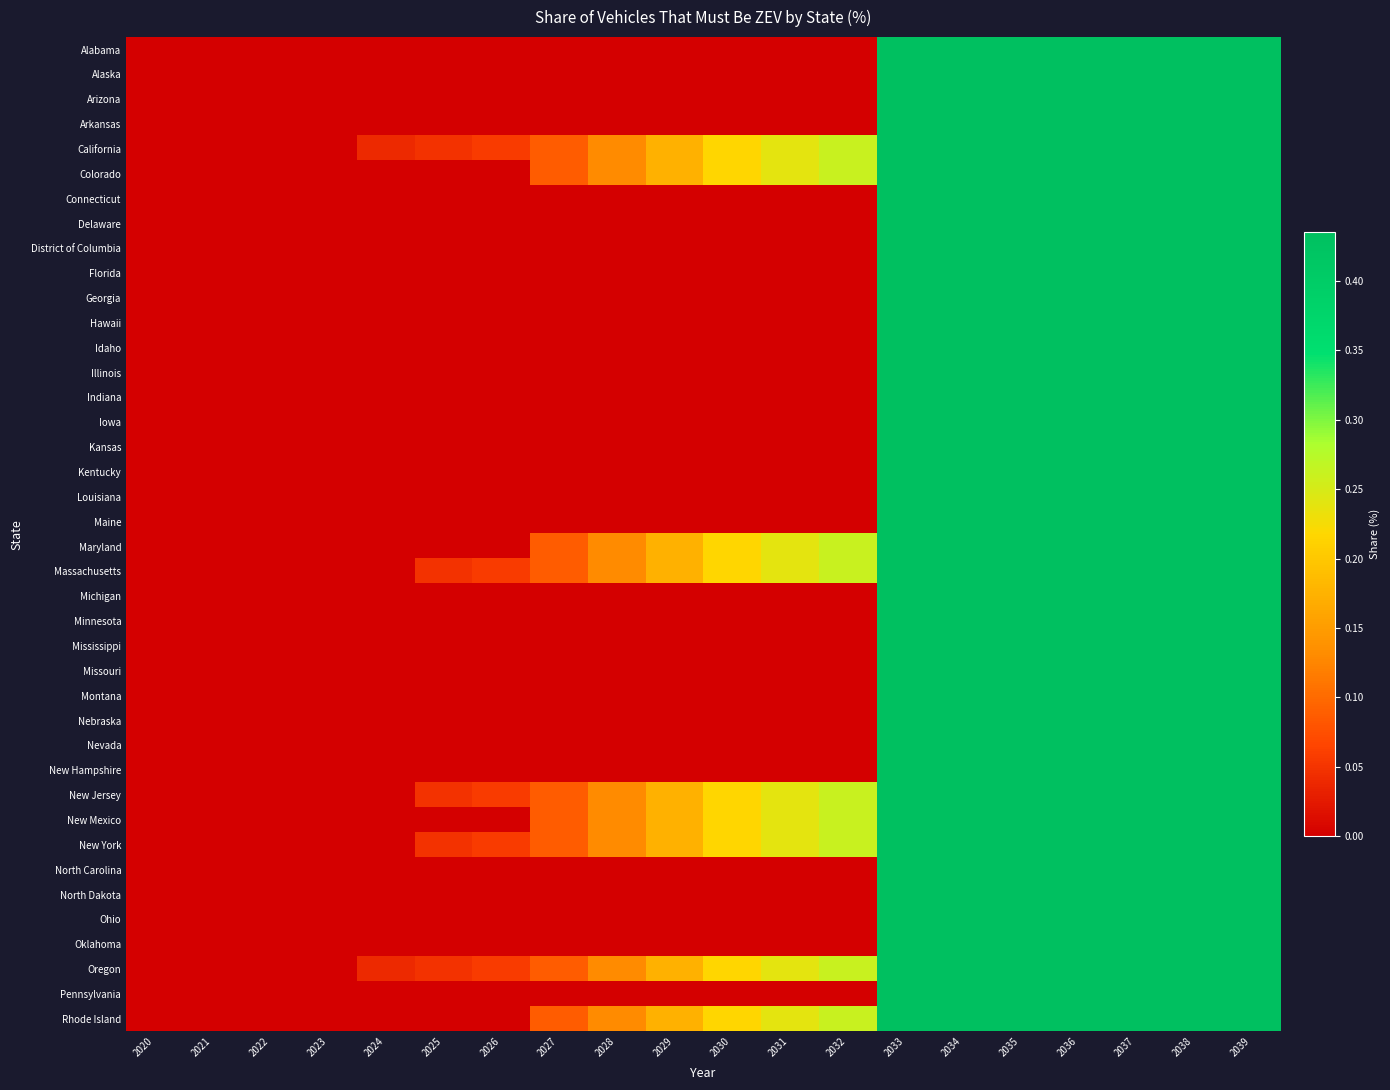

How many series are shown in this chart?

40